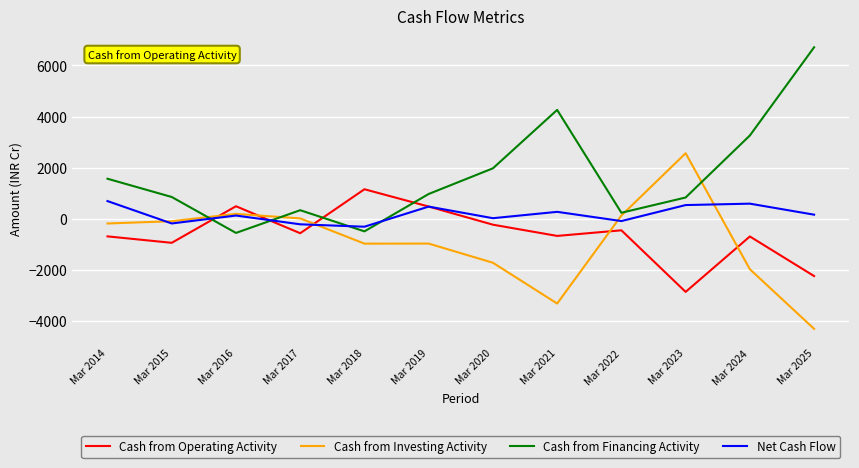

True or false: Cash from Operating Activity and Cash from Investing Activity cross at least once.

True